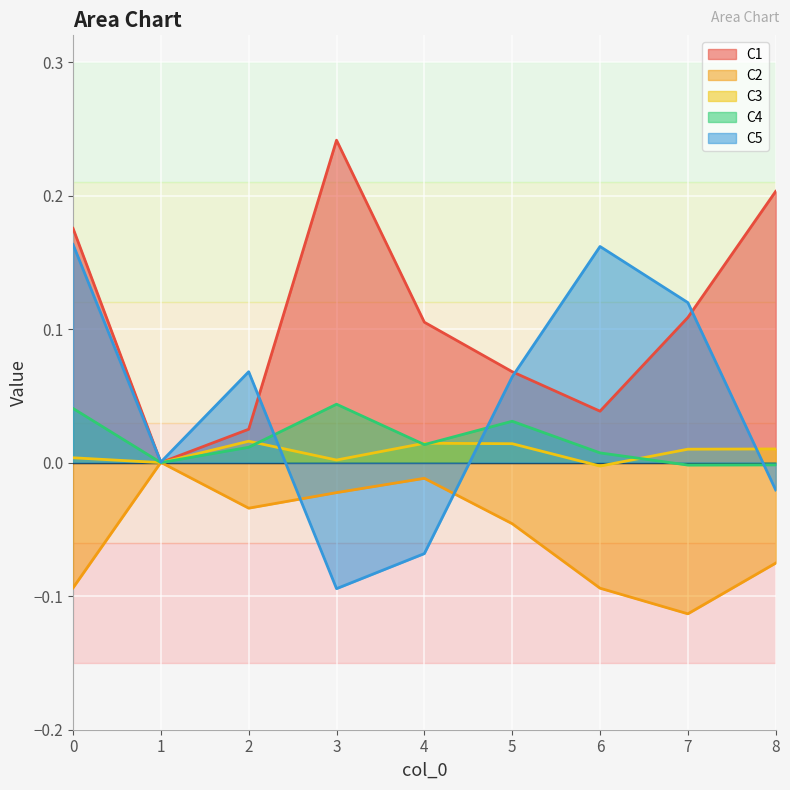

What is the highest value of the C5 series?

0.2